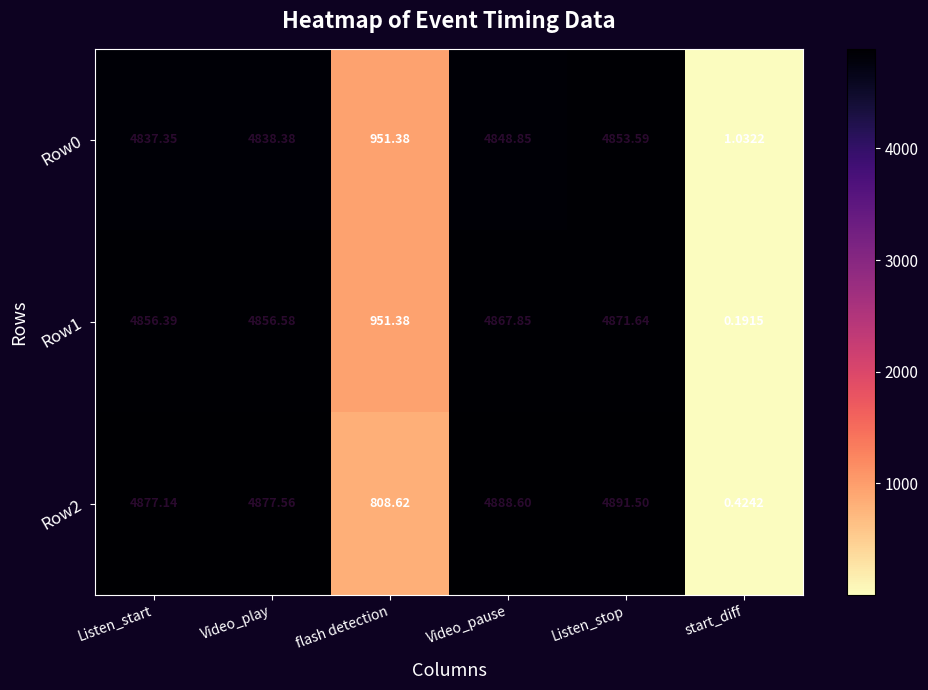

Which series changed the most between flash detection and Listen_stop?

Row2